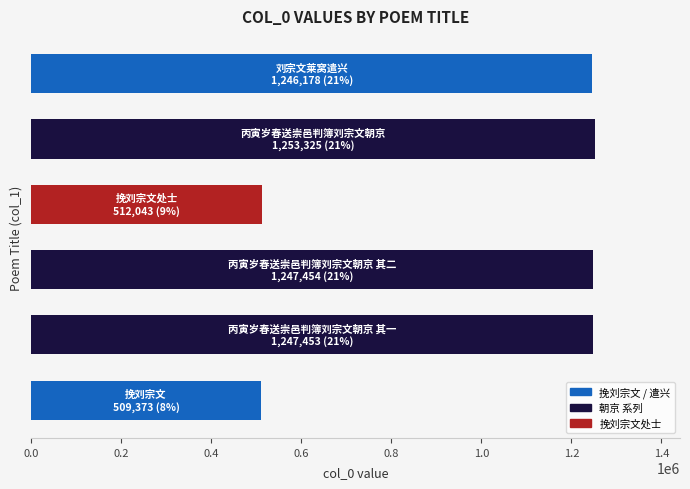

What is the maximum value shown in the chart?

1253325